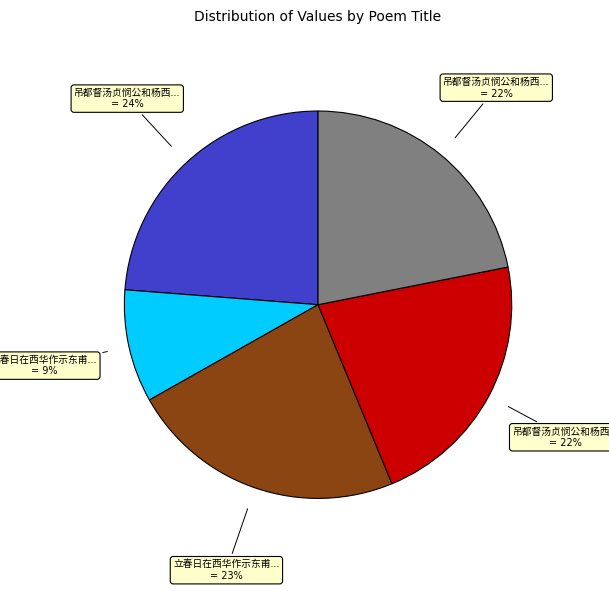

Is there a majority slice in this chart?

No